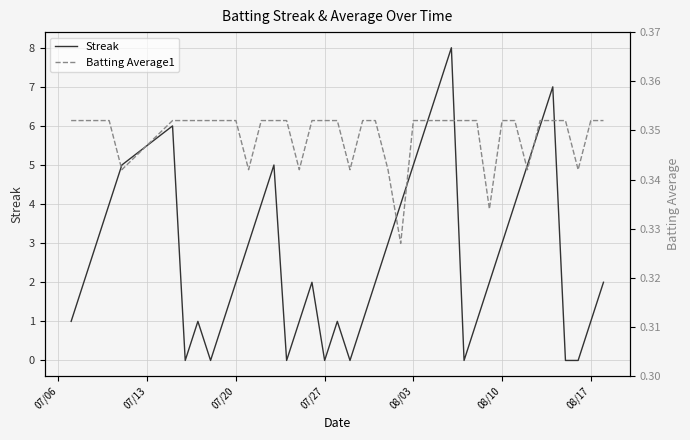

What is the lowest value of the Batting Average1 series?

0.3